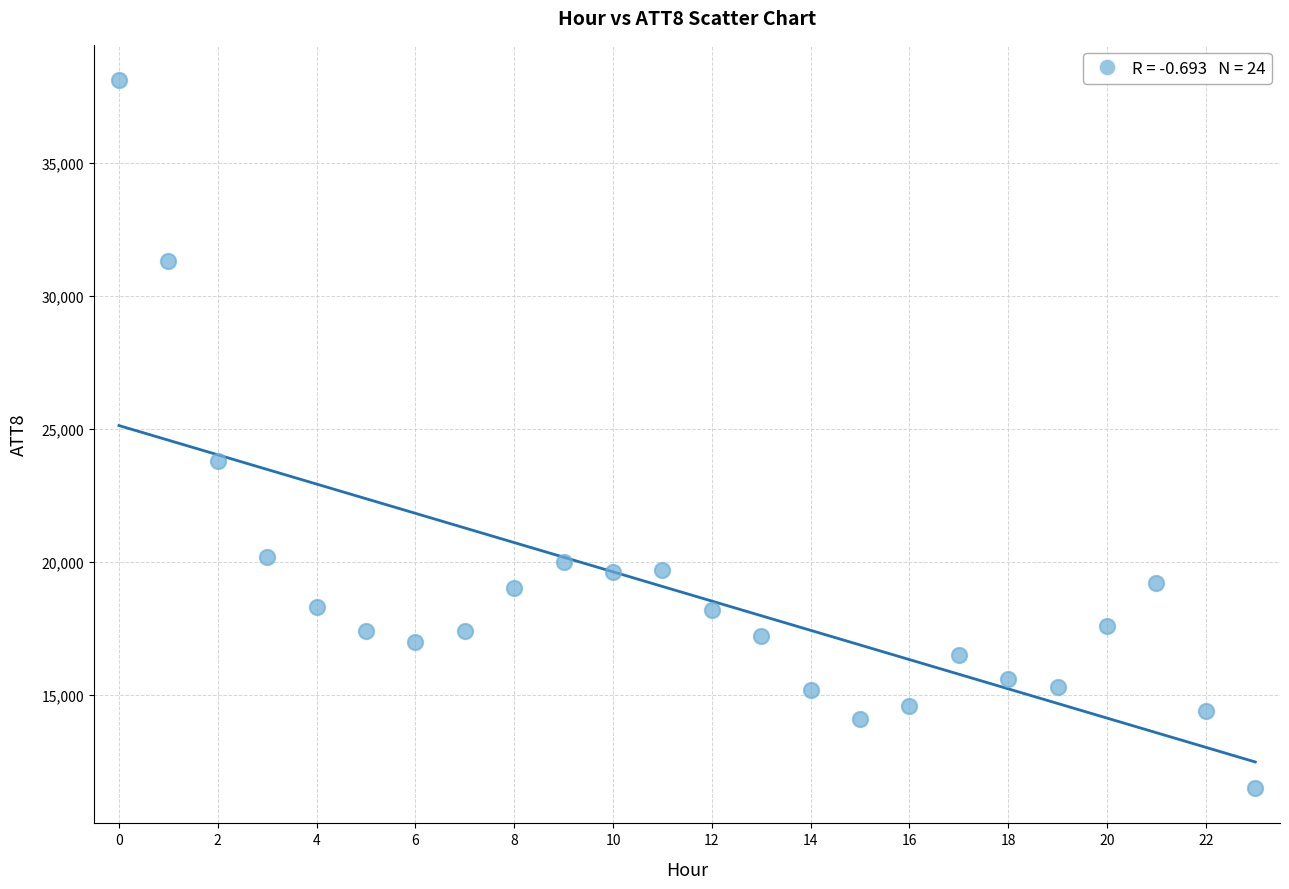

What Y value in the scatter plot is closest to 24800?

23800